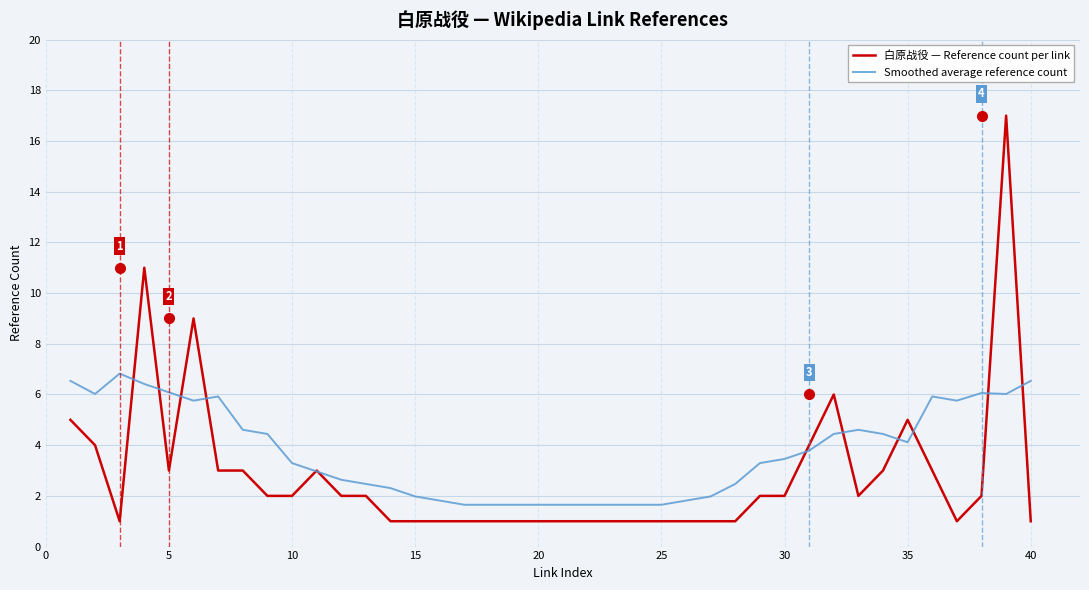

What is the minimum value shown in the chart?

1.0